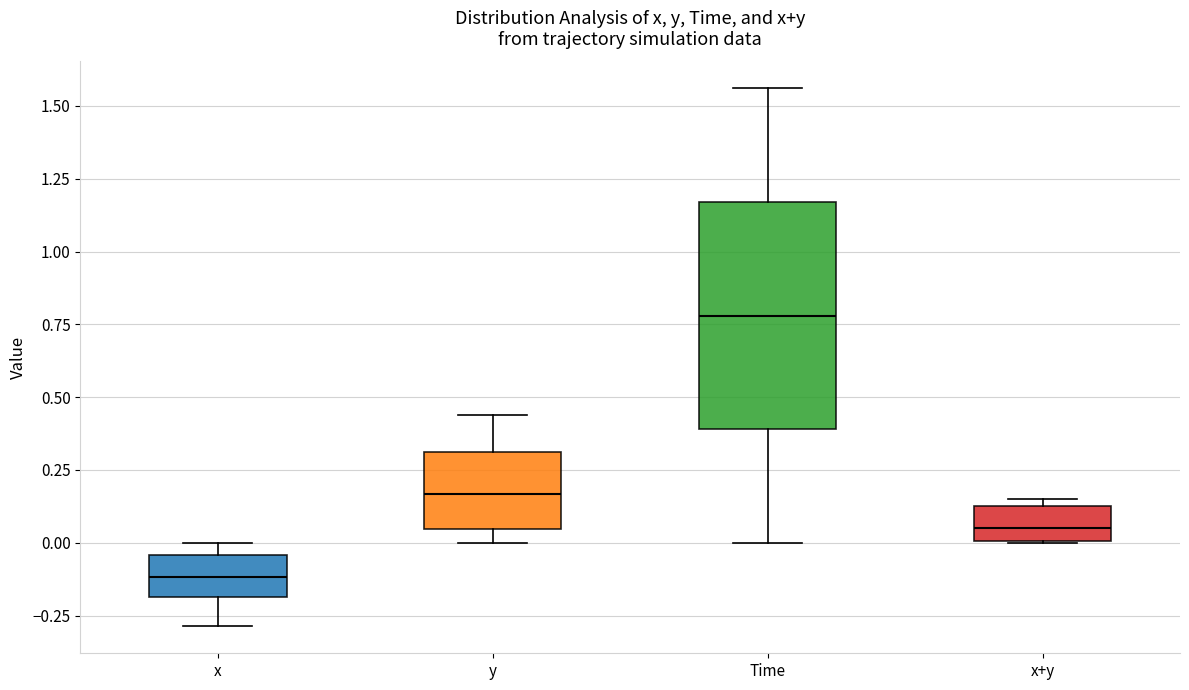

Where does the lower whisker of the box for x end on the y-axis? The values are not printed on the chart, so give them approximately, as read against the axis.

-0.30